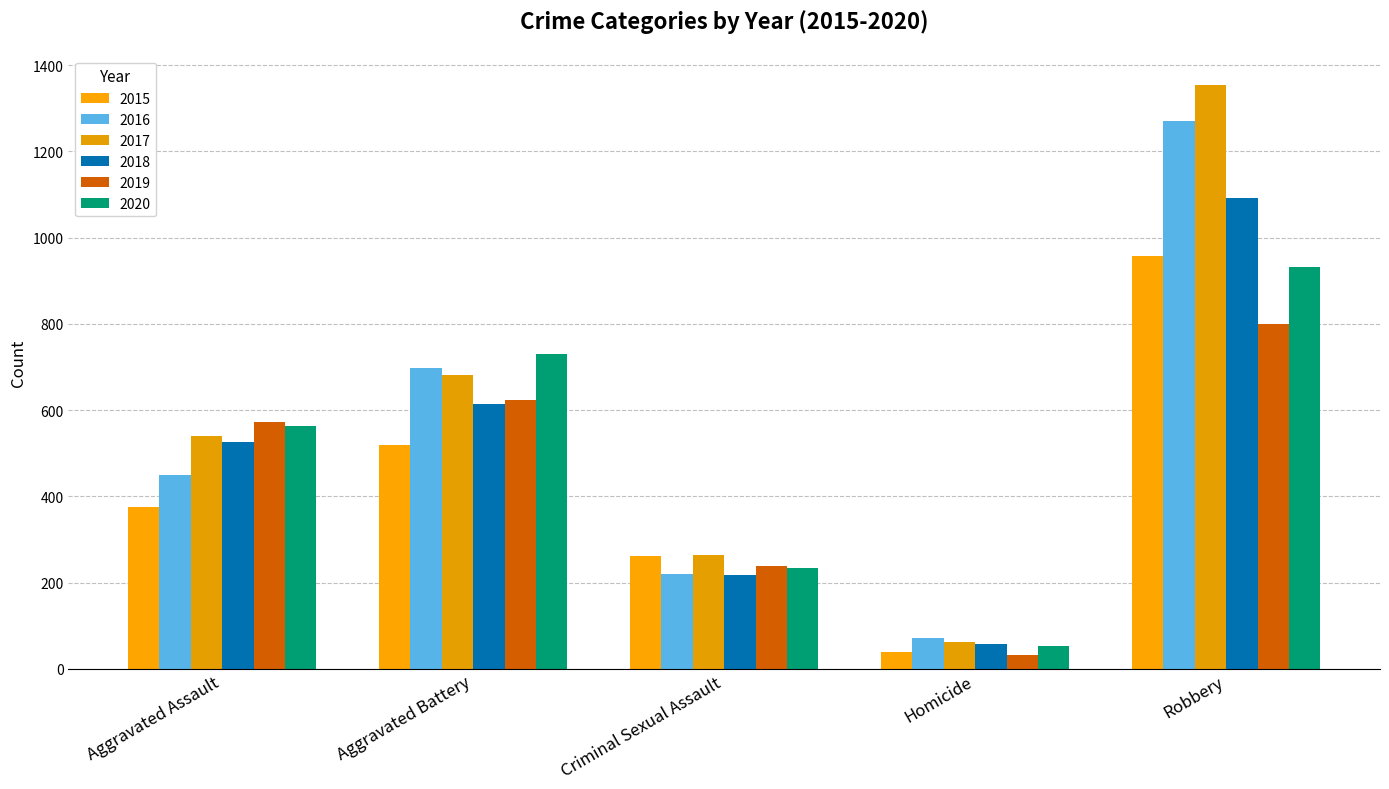

What is the sum of the 2019 values at Homicide and Aggravated Assault?

606